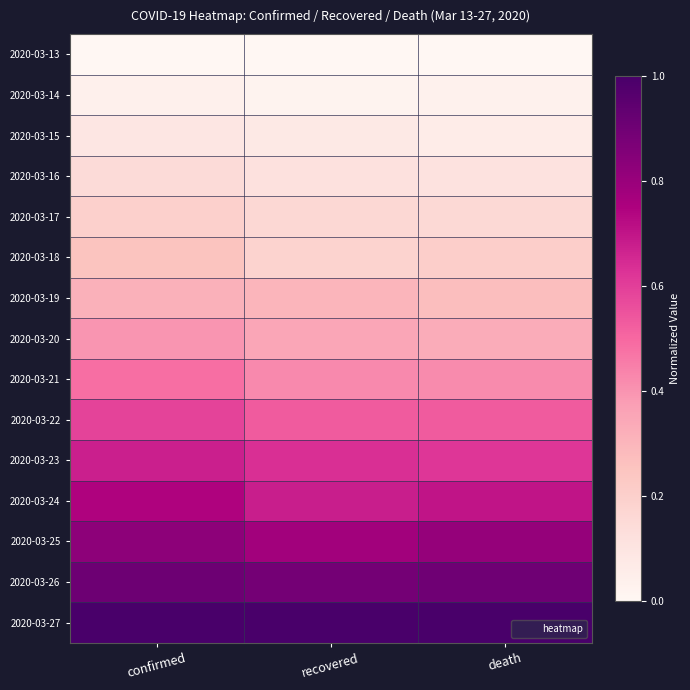

Which series has the widest spread of values?

2020-03-21